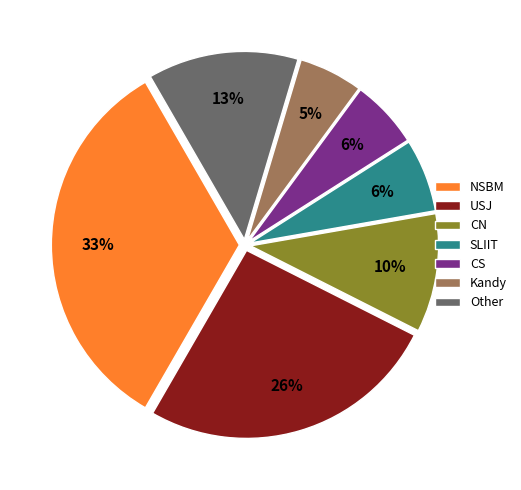

Which has a higher value, SLIIT or USJ?

USJ